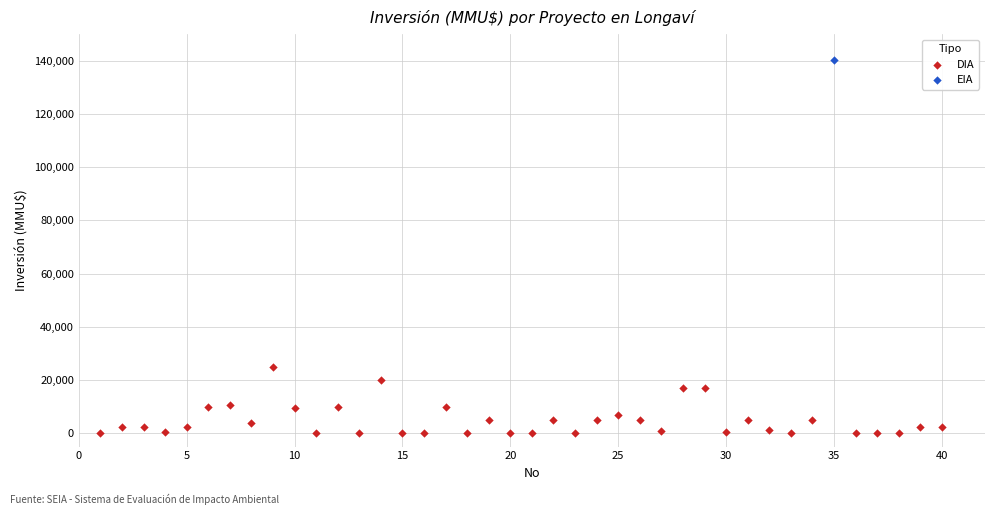

What are all the series names shown in the legend?

DIA, EIA